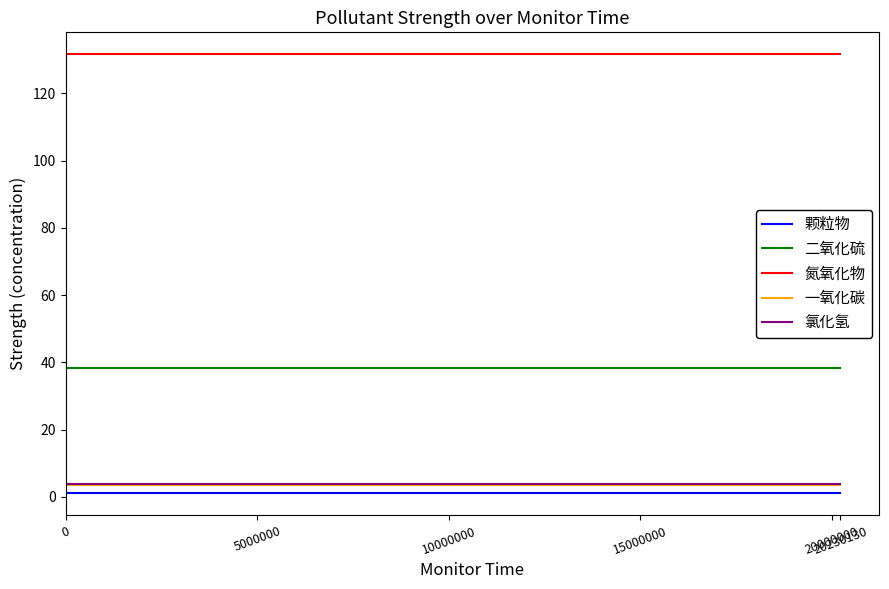

Is this an area chart (filled region under the line)?

No